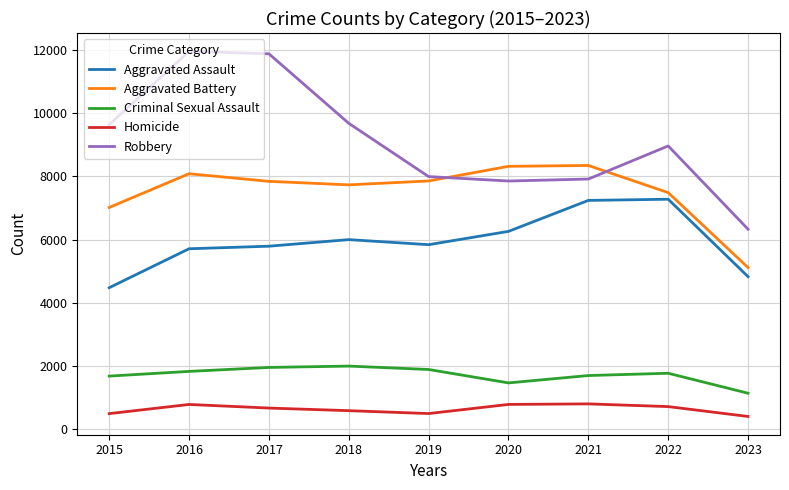

How many categories are shown in the chart?

9